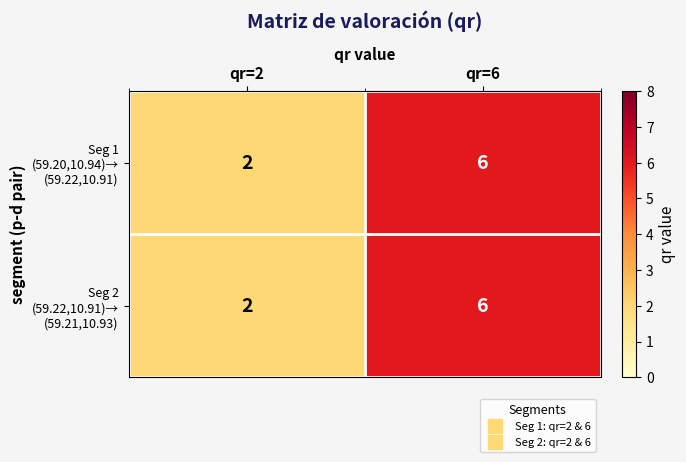

At which category is the sum across all series the highest?

qr=6